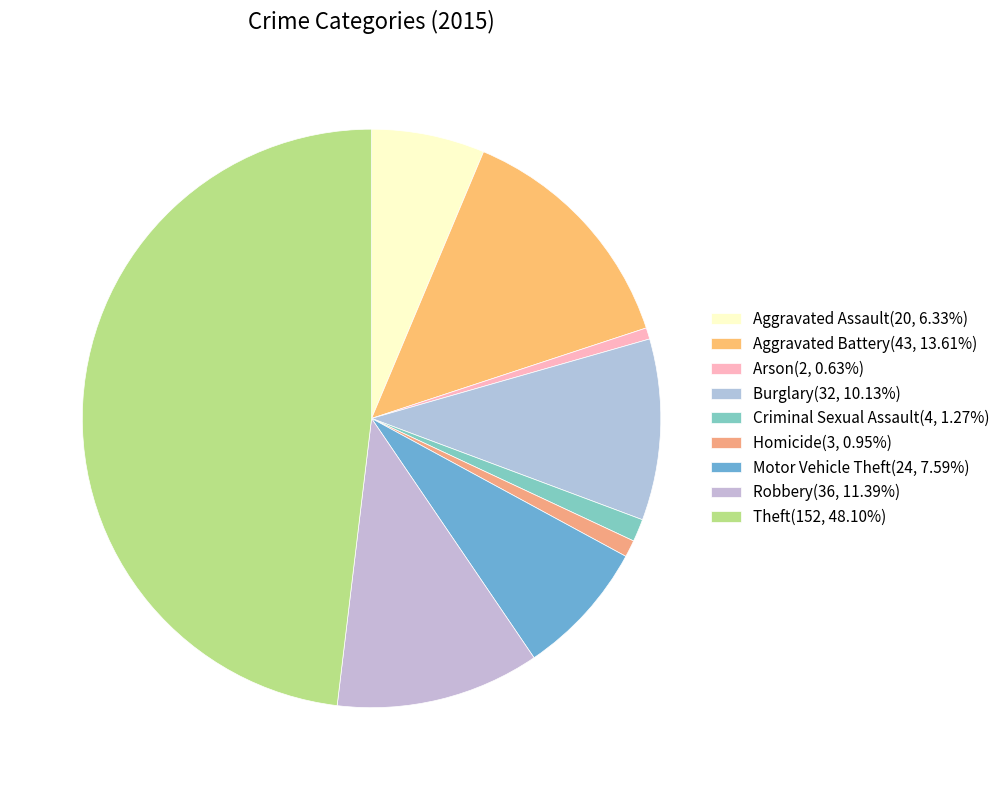

Is there any slice that represents more than half of the pie?

No